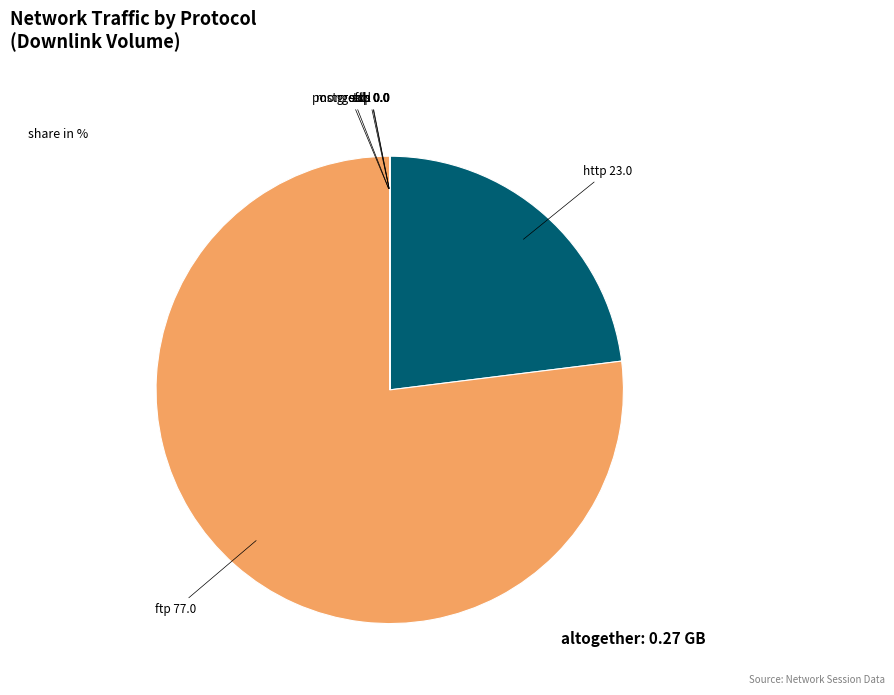

Which slice is the smallest?

mongodb